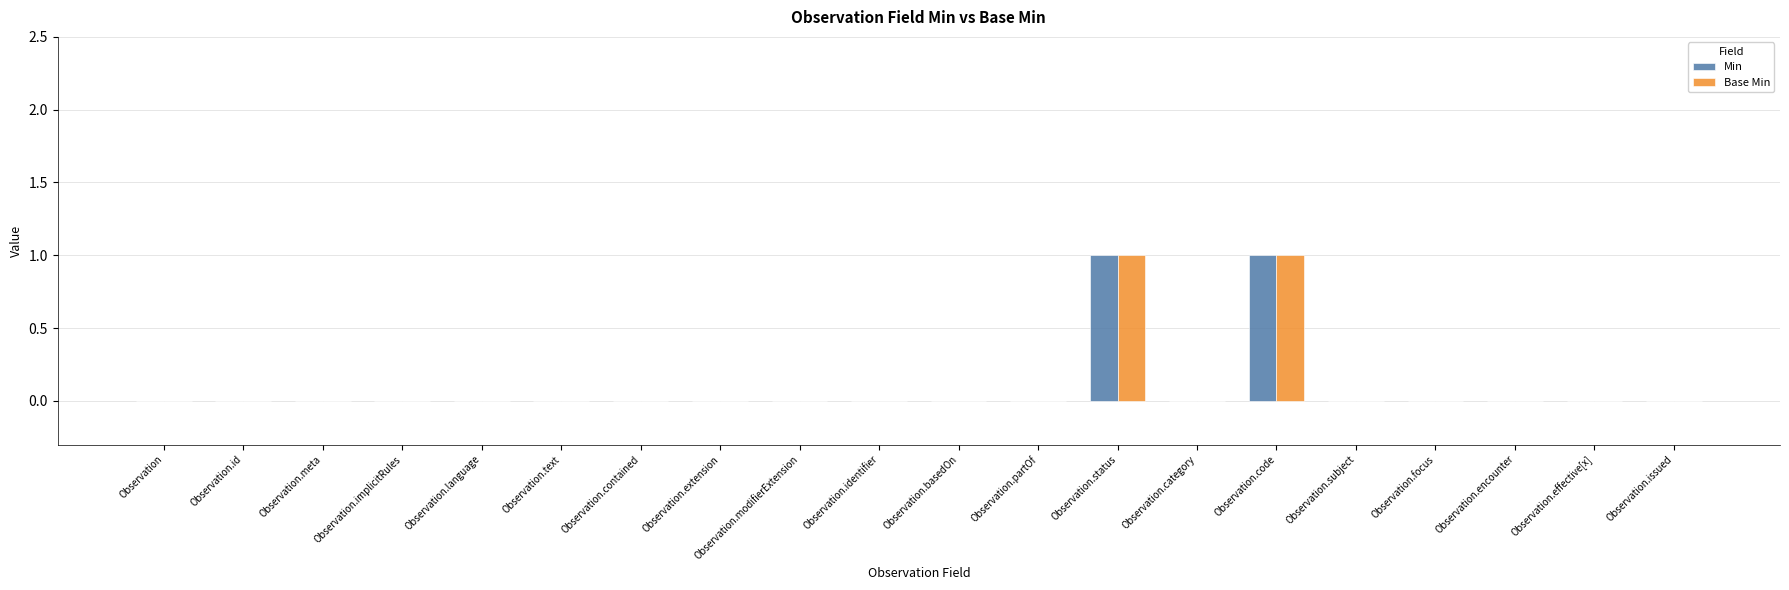

Reading left to right, extract all data points from this chart.

Min: Observation=0	Observation.id=0	Observation.meta=0	Observation.implicitRules=0	Observation.language=0	Observation.text=0	Observation.contained=0	Observation.extension=0	Observation.modifierExtension=0	Observation.identifier=0	Observation.basedOn=0	Observation.partOf=0	Observation.status=1	Observation.category=0	Observation.code=1	Observation.subject=0	Observation.focus=0	Observation.encounter=0	Observation.effective[x]=0	Observation.issued=0
Base Min: Observation=0	Observation.id=0	Observation.meta=0	Observation.implicitRules=0	Observation.language=0	Observation.text=0	Observation.contained=0	Observation.extension=0	Observation.modifierExtension=0	Observation.identifier=0	Observation.basedOn=0	Observation.partOf=0	Observation.status=1	Observation.category=0	Observation.code=1	Observation.subject=0	Observation.focus=0	Observation.encounter=0	Observation.effective[x]=0	Observation.issued=0